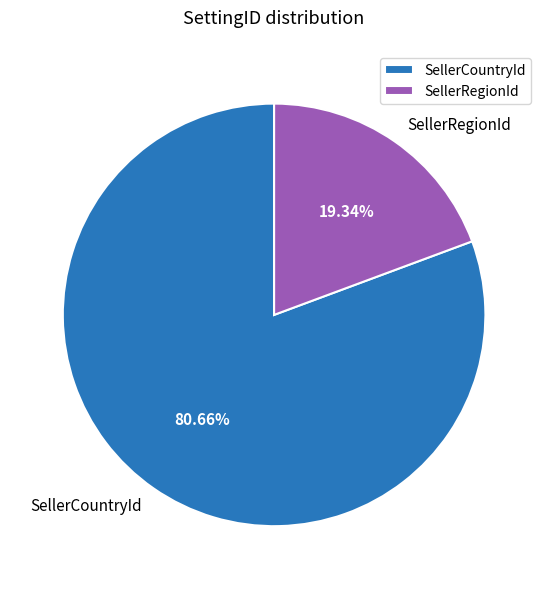

Does SellerCountryId account for over 50% of the chart?

Yes